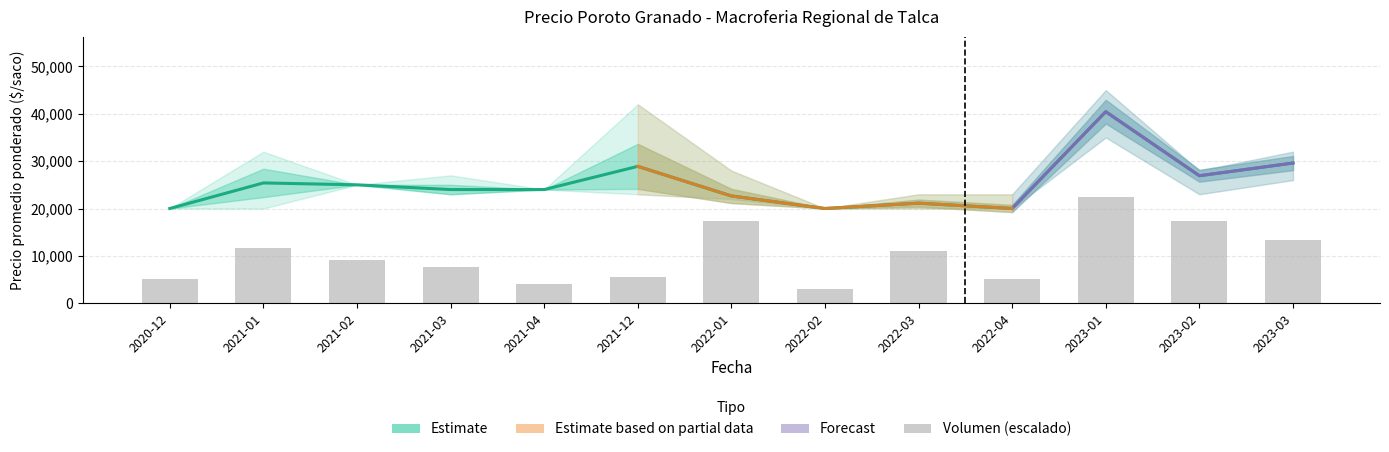

The Precio promedio ponderado series shows 26920.0 at 2023-02. True or false?

True